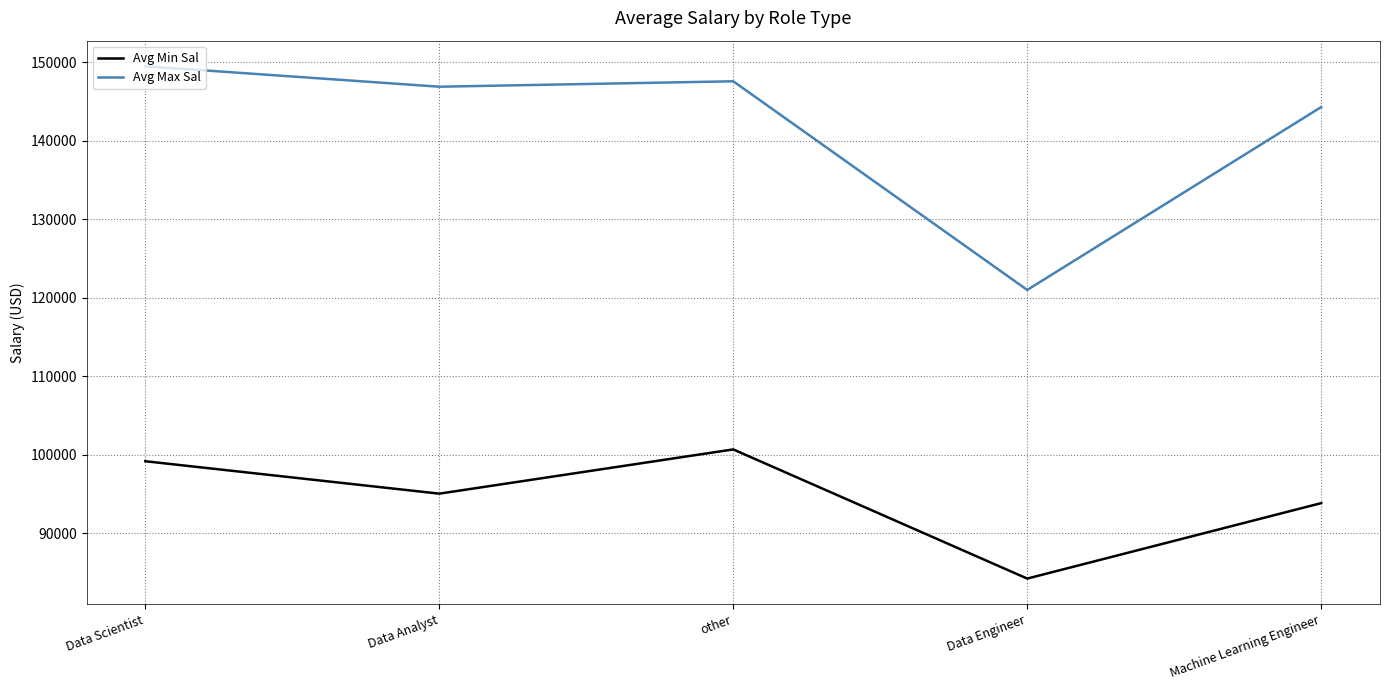

Is this an area chart (filled region under the line)?

No